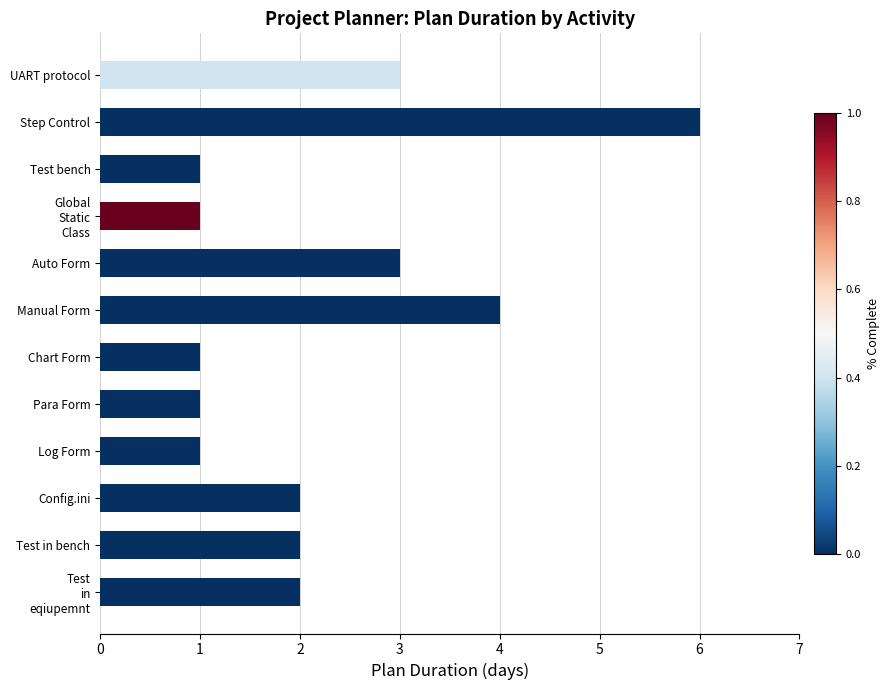

Reading right to left, what are all the values shown in this chart?

2	2	2	1	1	1	4	3	1	1	6	3